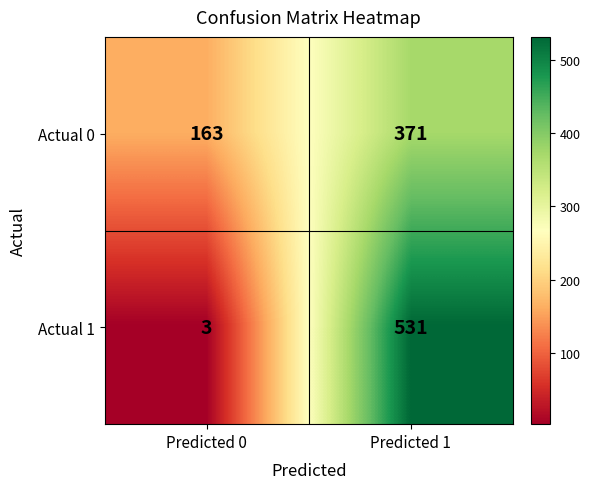

True or false: Actual 0 has a value of 163 at Predicted 0.

True